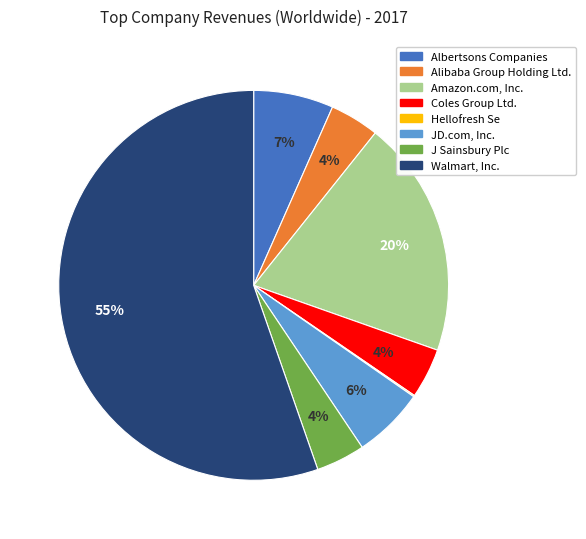

Do Alibaba Group Holding Ltd. and Albertsons Companies together represent more than half of the pie?

No